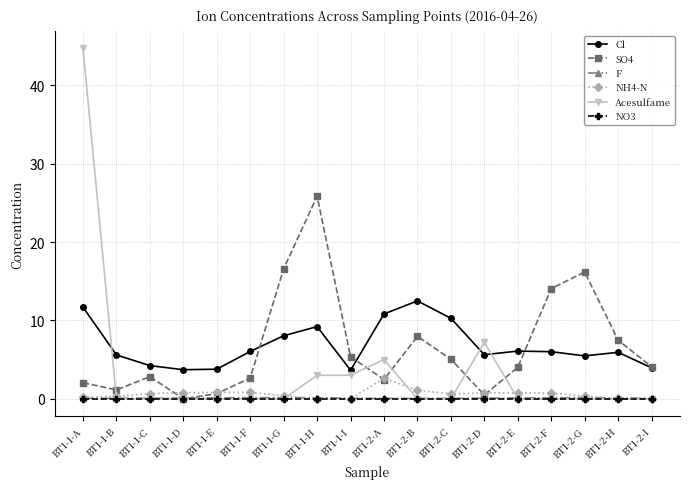

What is the maximum value for SO4?

25.8